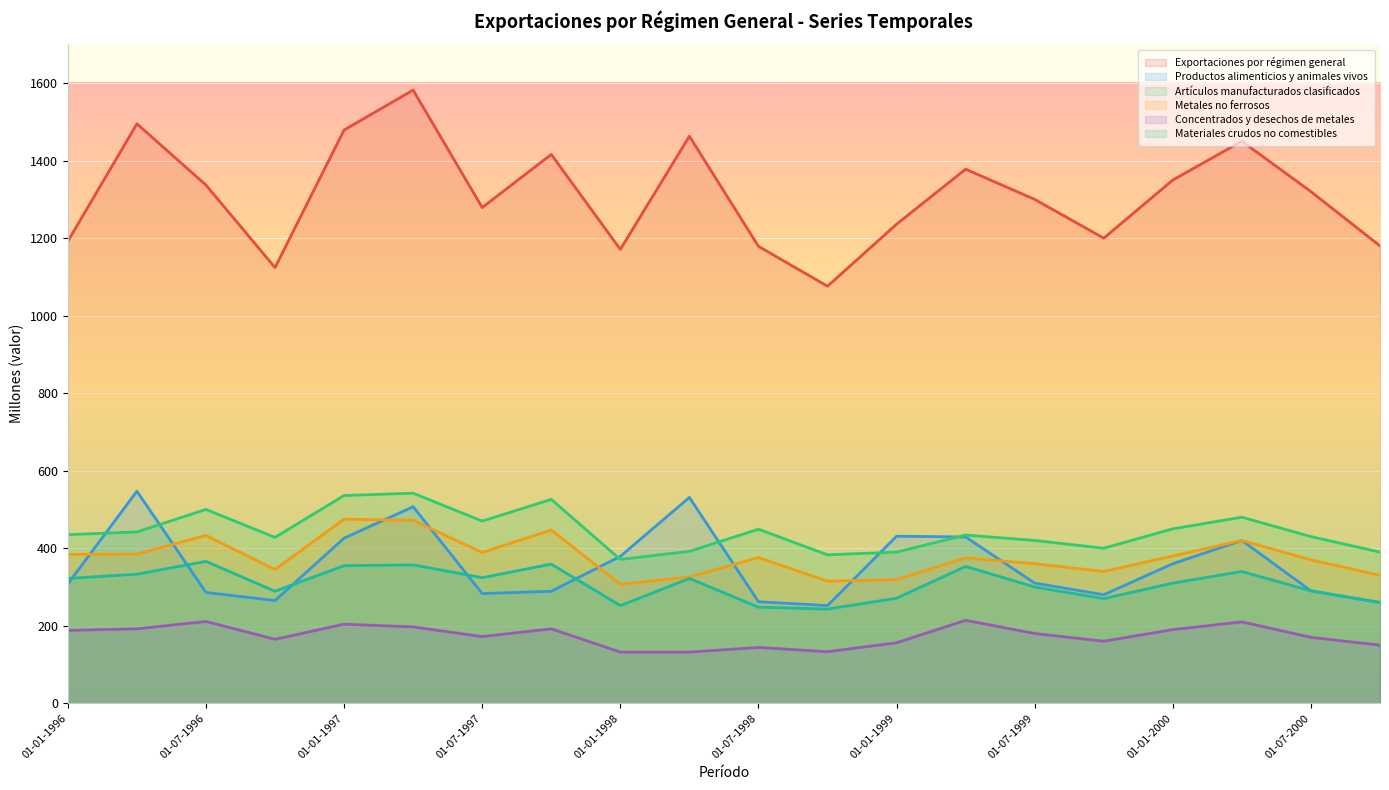

What is the total value across all series at 01-01-1998?

2612